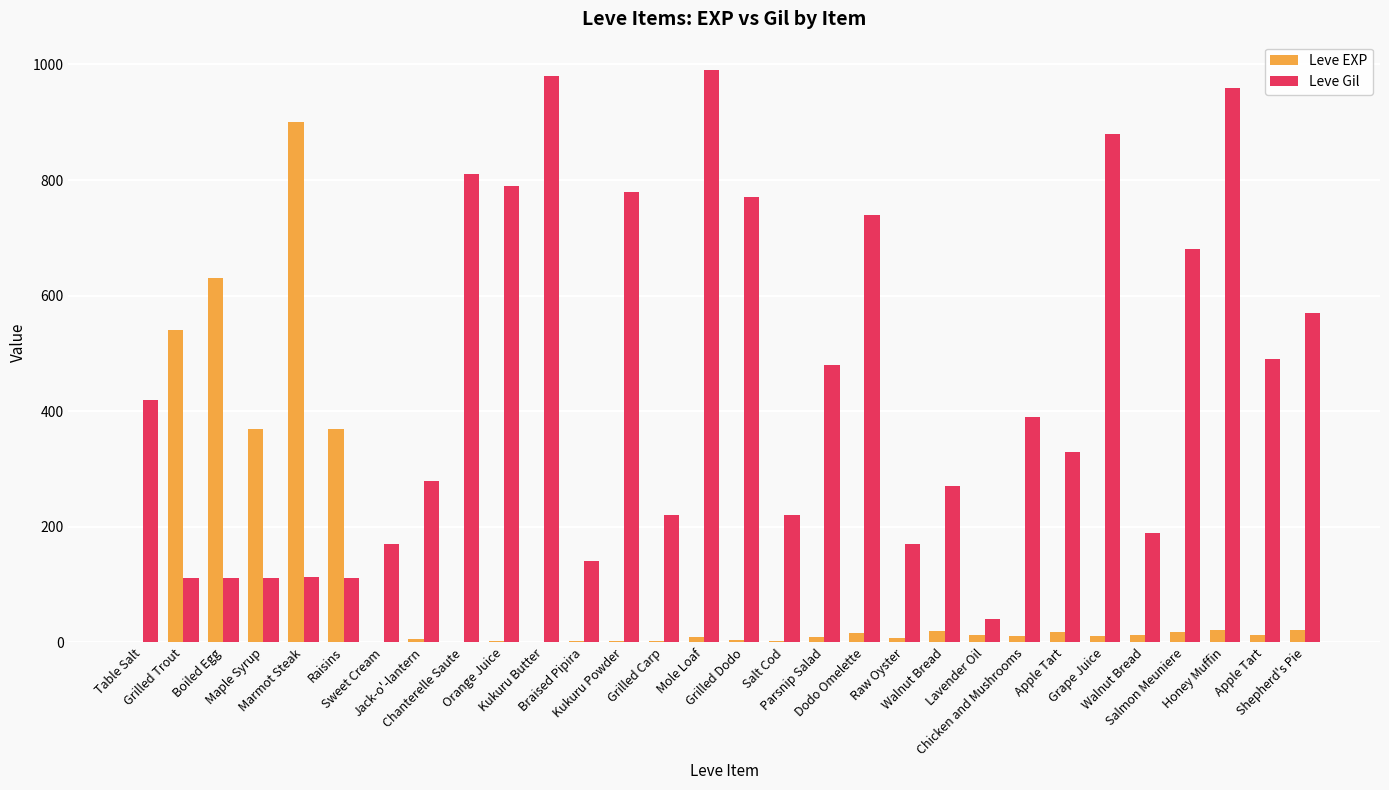

What is the maximum value for Leve EXP?

900